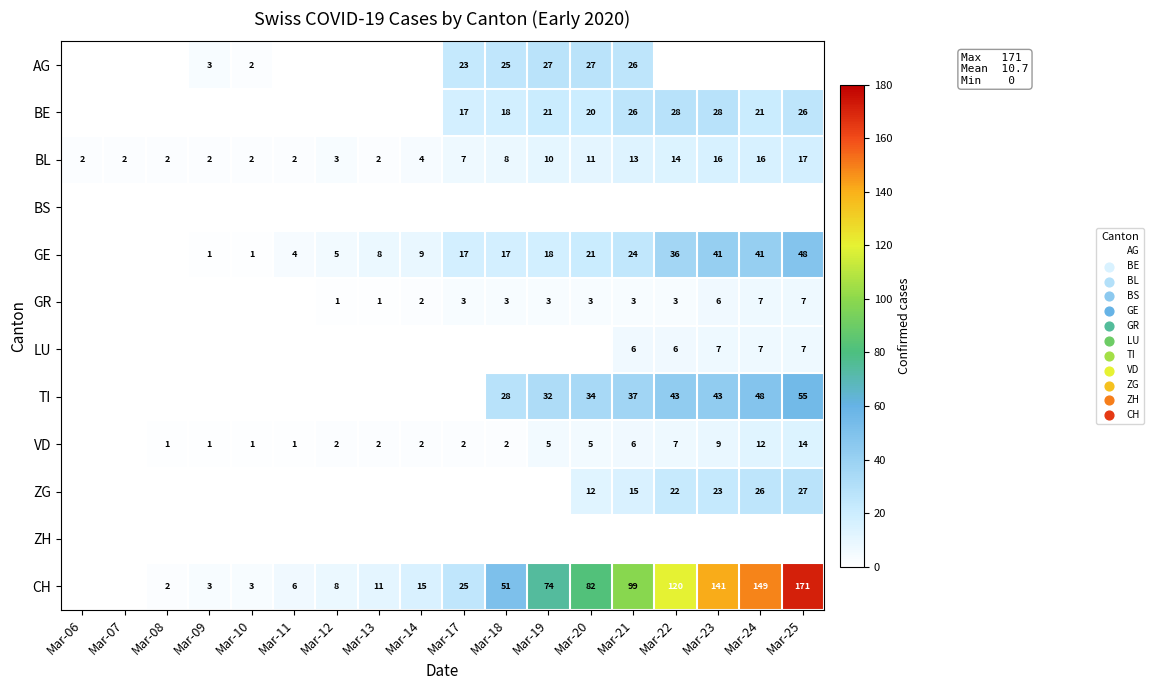

The VD series shows 2 at Mar-13. True or false?

True